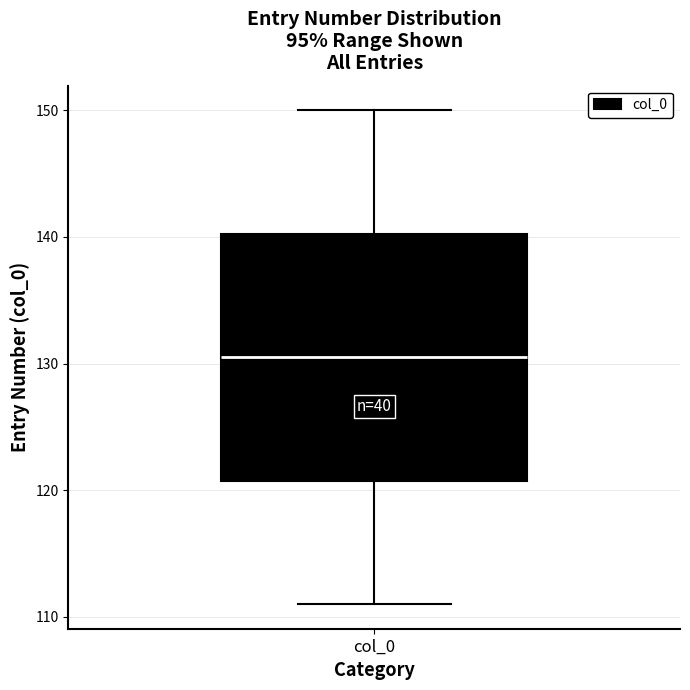

Where does the upper whisker of the box for col_0 end on the y-axis? The values are not printed on the chart, so give them approximately, as read against the axis.

150